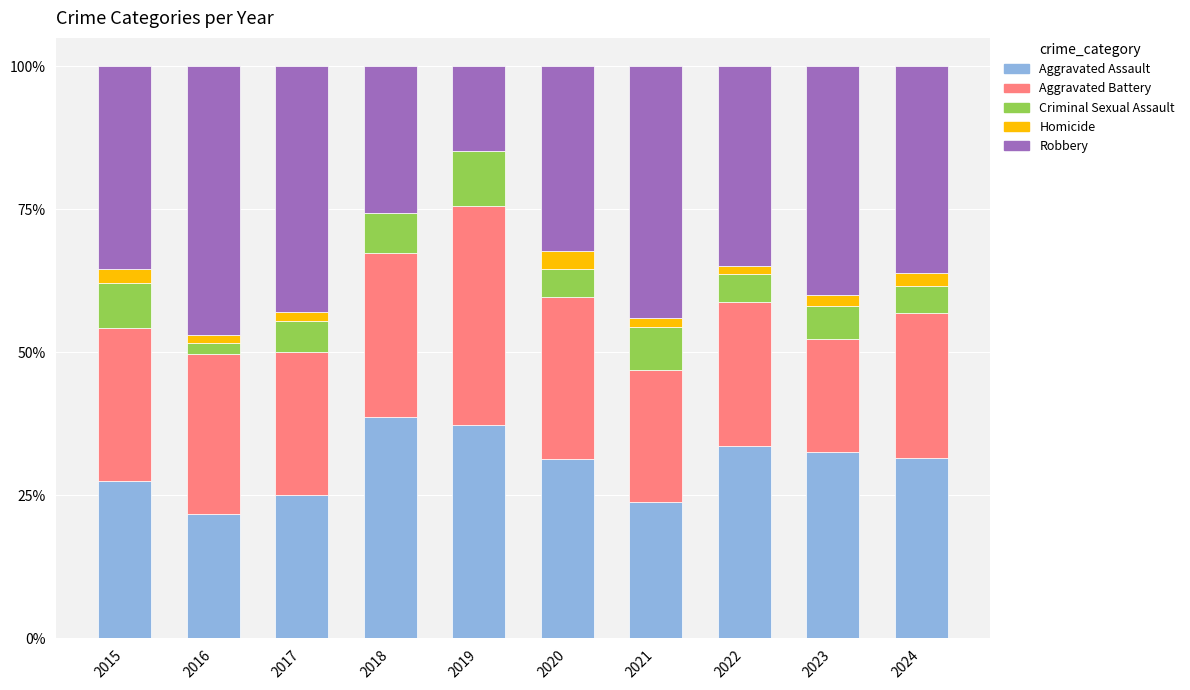

How many data points does each series have?

10